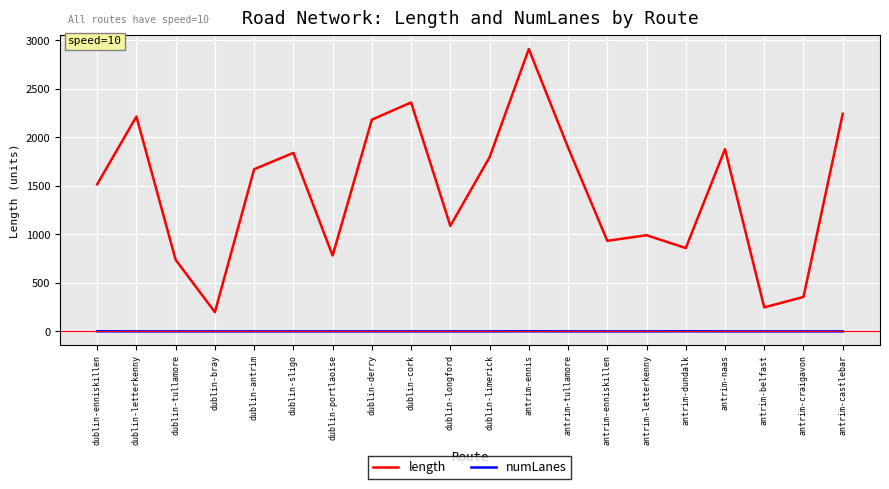

What is the greatest value displayed?

2911.0